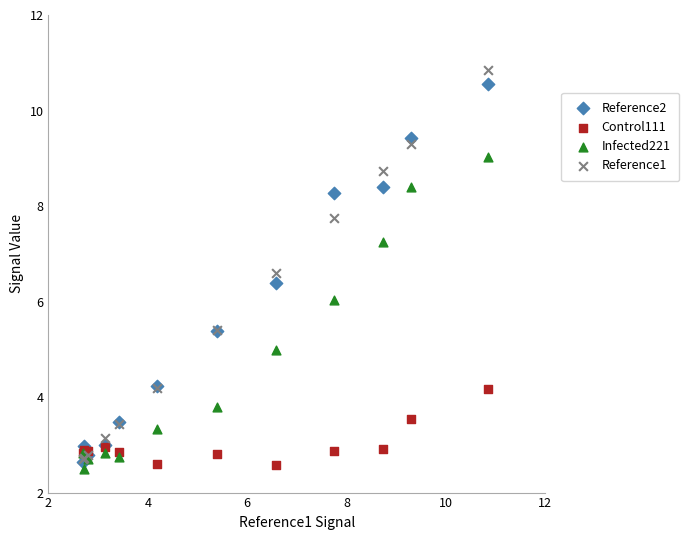

Which series reaches the maximum Y coordinate?

Reference1